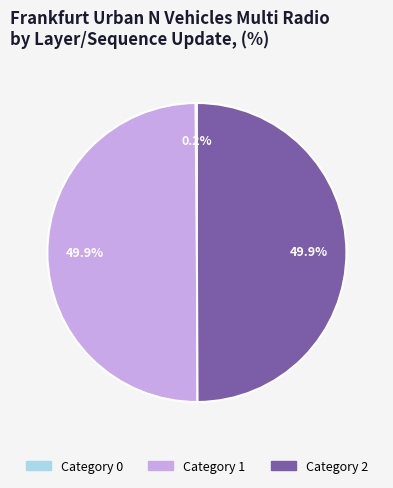

Which category has the biggest portion of the pie?

2